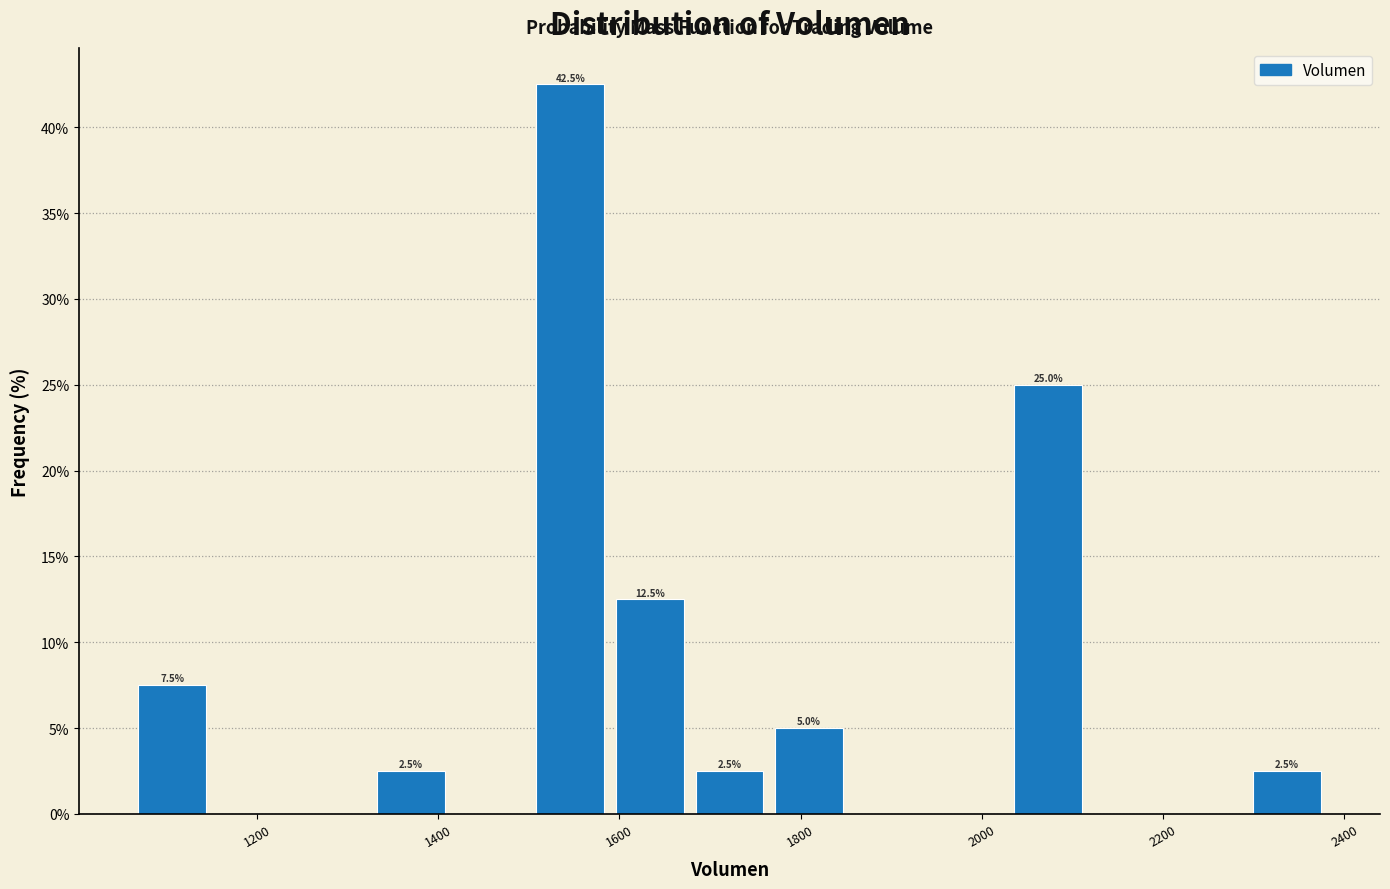

Over which range of the x-axis is the bar tallest?

1500 to 1580